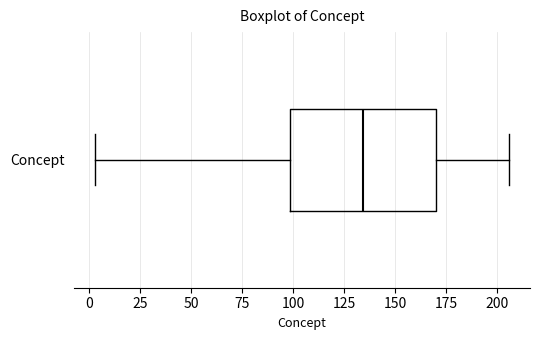

Read this box plot against the x-axis: the position of the median line, the range covered by the box, and the ends of both whiskers. The values are not printed on the chart, so give them approximately, as read against the axis.

median 135, box 100 to 170, whiskers 5 to 205